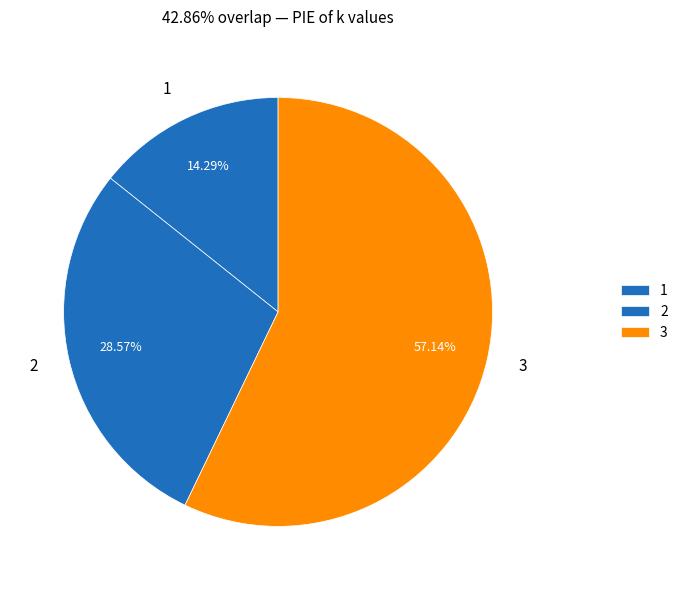

To the nearest percent, what is the combined percentage of 2 and 3?

86%